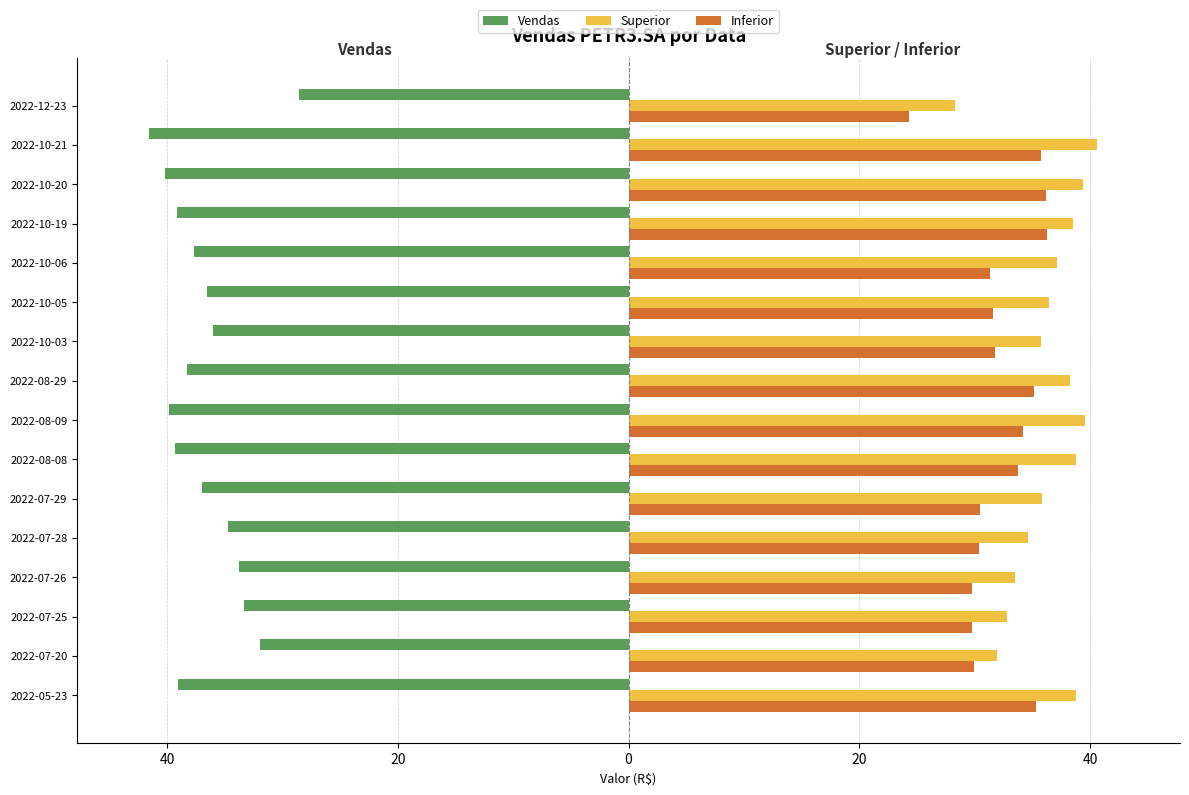

What is the average value of the Superior series?

36.3